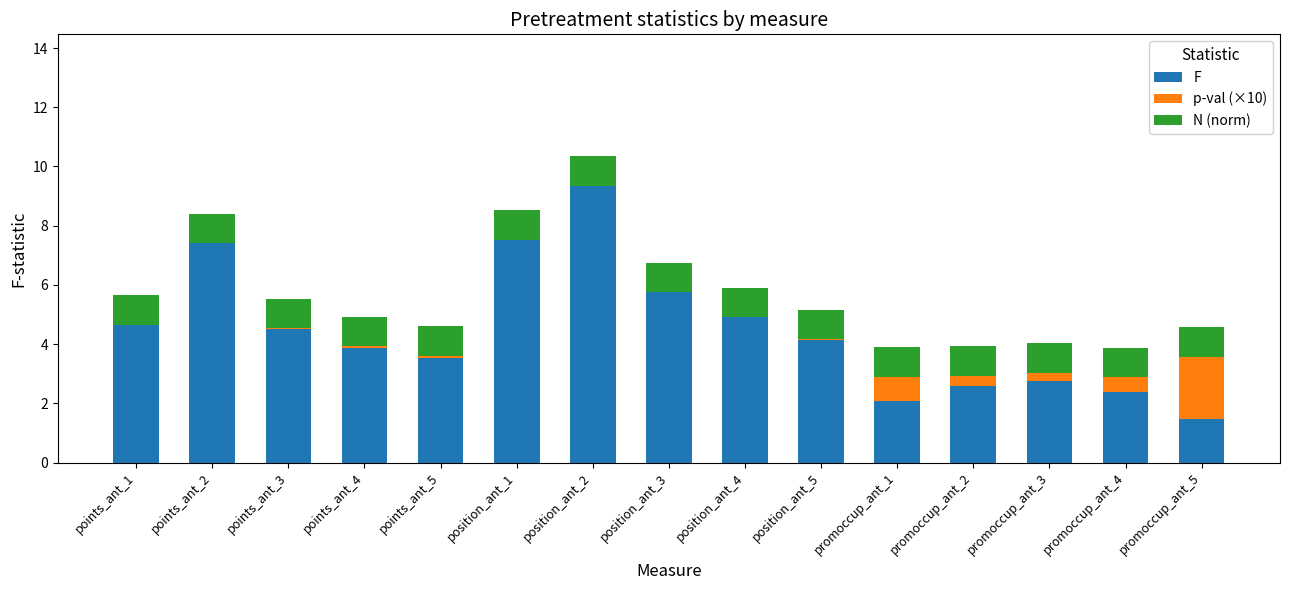

Does the chart contain stacked bars?

Yes